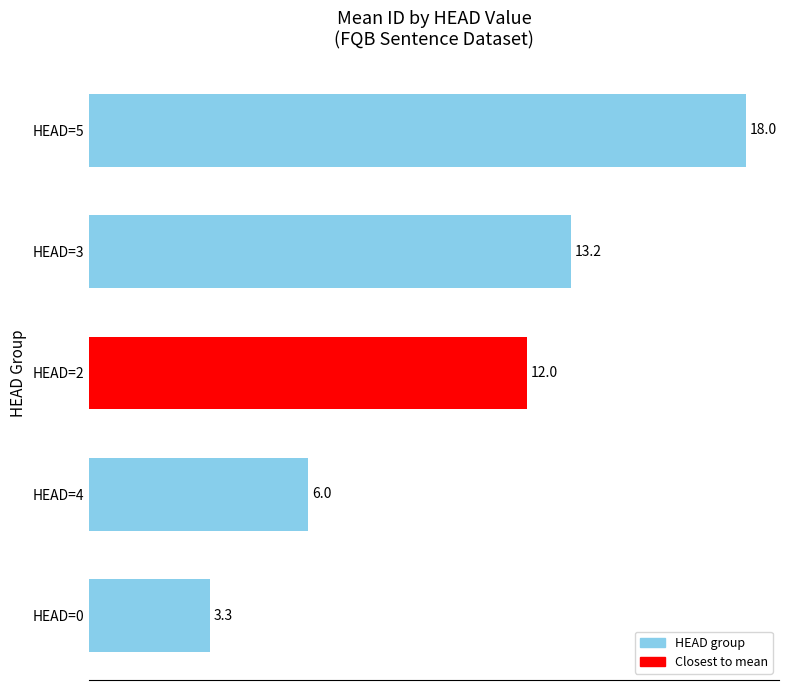

What is the average value?

10.5